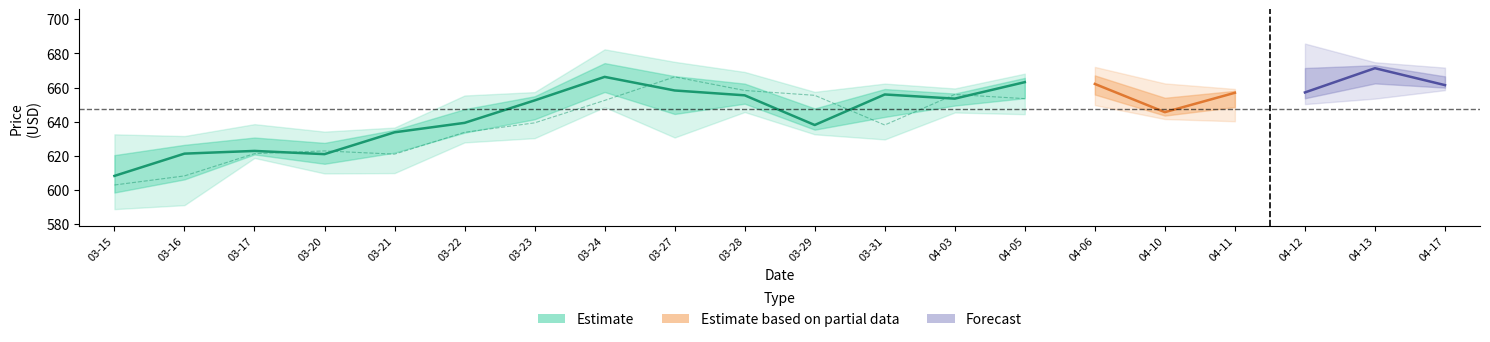

What is the value of the 5th point from the left?

633.8